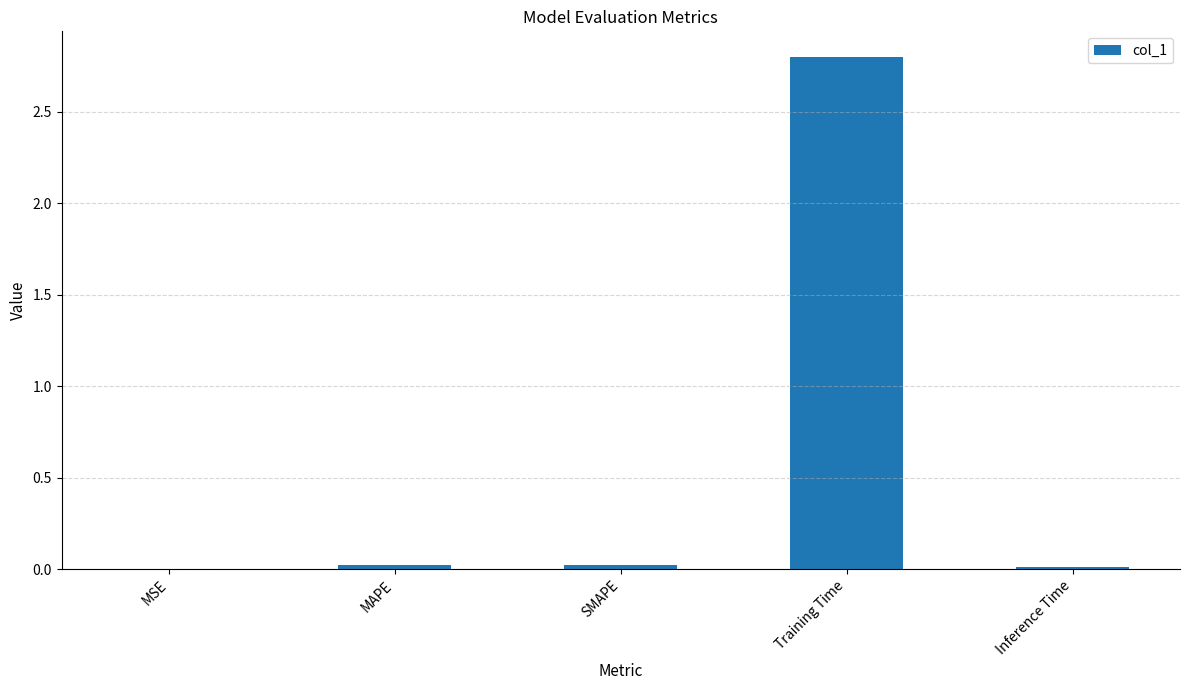

What is the greatest value displayed?

2.8